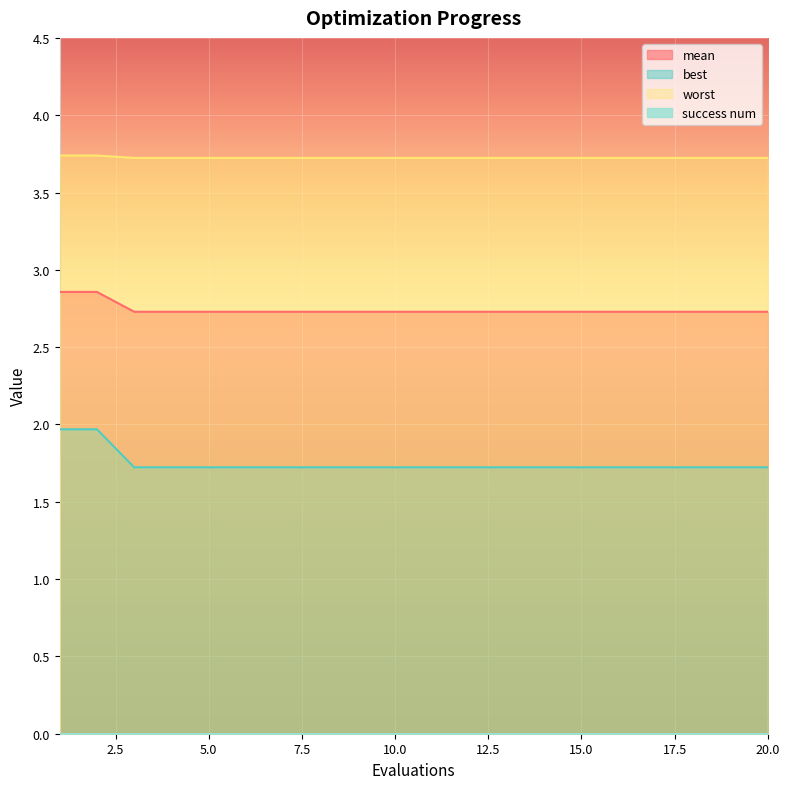

Which category has the lowest value across all series?

3